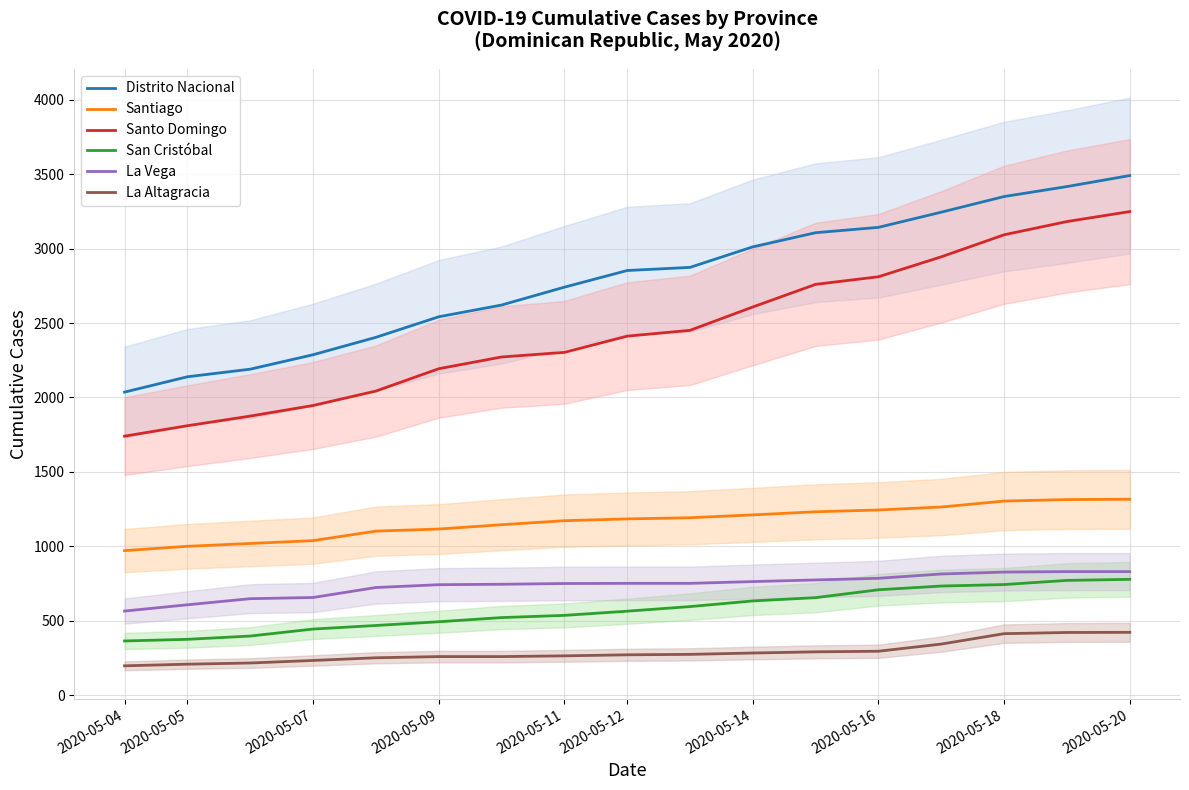

Reading left to right, what are all the values shown in this chart?

Distrito Nacional: 2036	2139	2190	2287	2404	2542	2621	2741	2853	2874	3012	3107	3143	3245	3350	3417	3491
Santiago: 971	1000	1019	1038	1102	1116	1145	1172	1184	1192	1211	1232	1244	1264	1304	1314	1316
Santo Domingo: 1740	1810	1875	1946	2043	2193	2272	2303	2412	2451	2608	2760	2811	2945	3093	3182	3249
San Cristóbal: 364	375	397	444	468	493	521	536	564	595	633	655	708	733	743	771	778
La Vega: 565	607	648	656	723	742	745	750	751	751	763	774	785	814	827	830	830
La Altagracia: 197	208	216	233	251	259	259	264	271	274	283	291	295	343	413	421	422